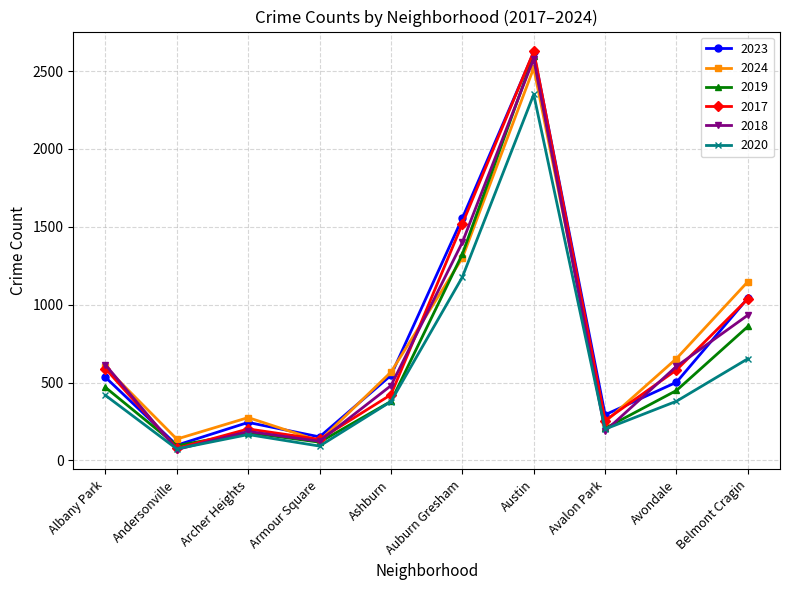

What is the lowest value of the 2024 series?

125